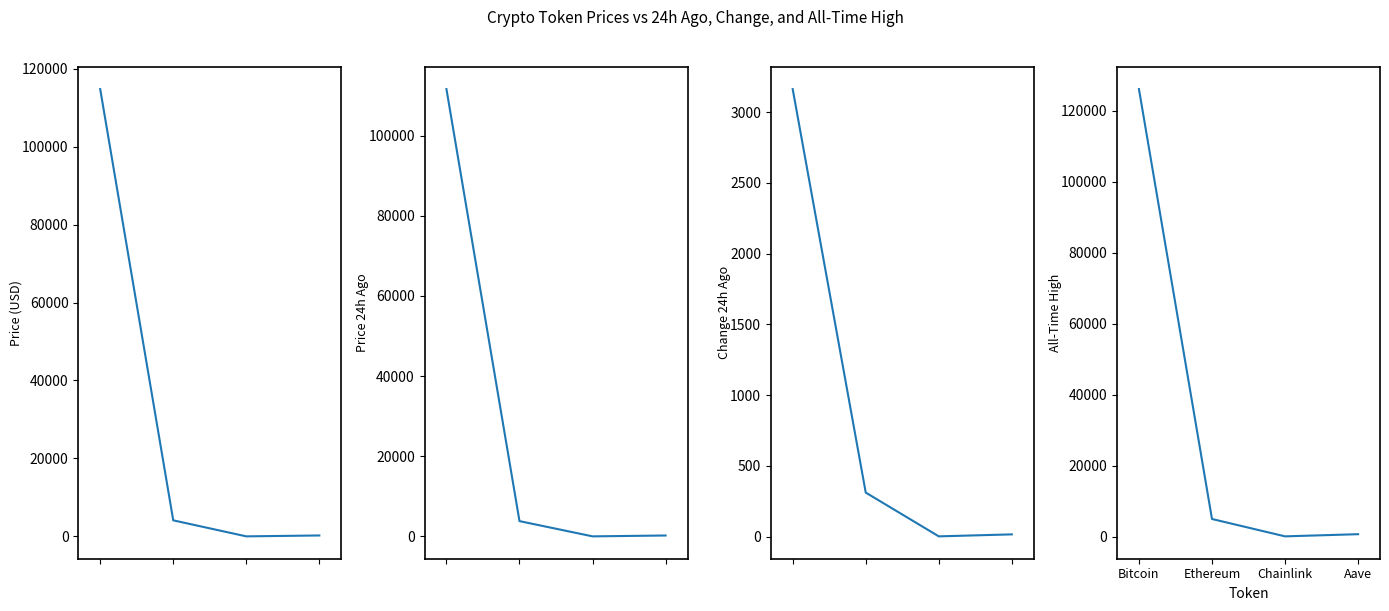

What is the value of the price point at the 3rd from the left?

19.2